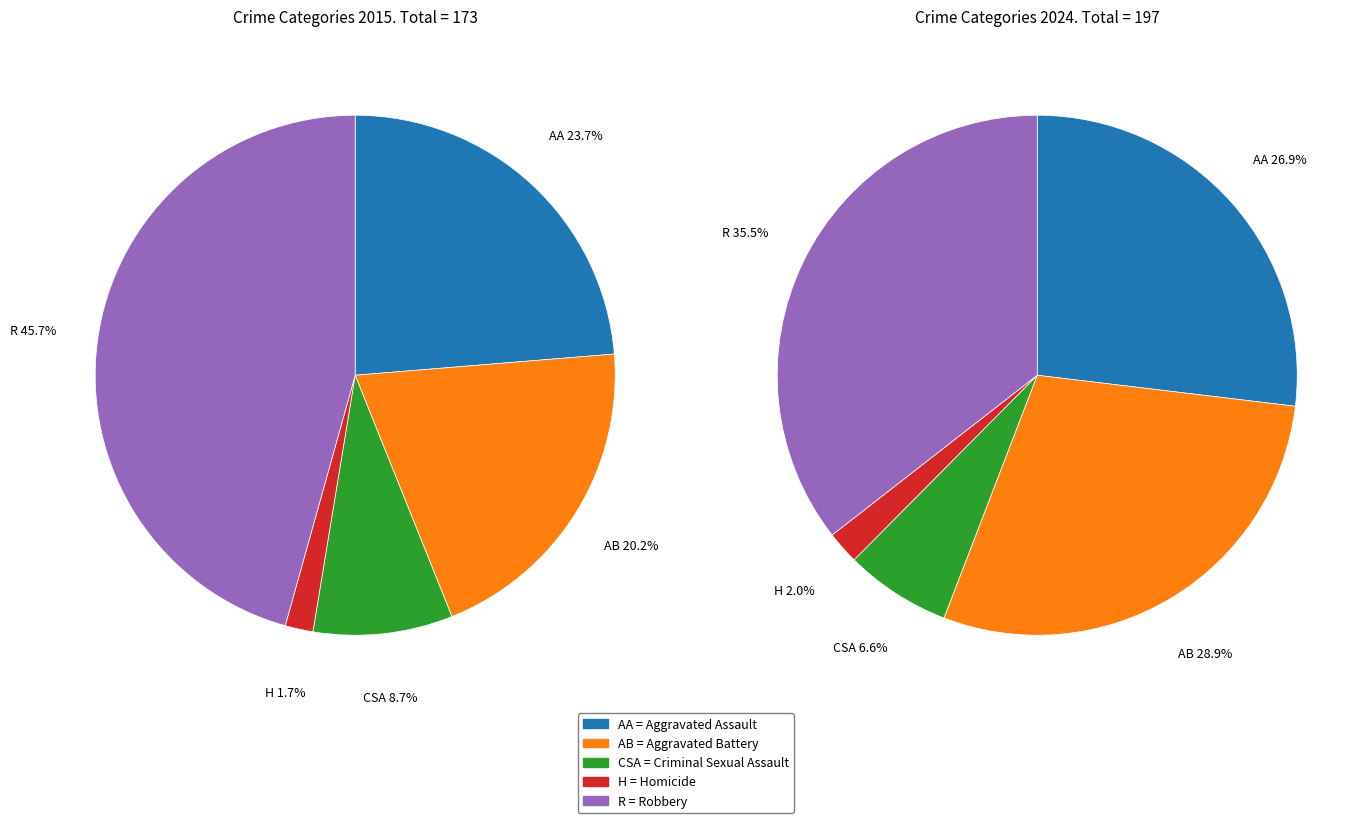

Which slice is the largest?

4